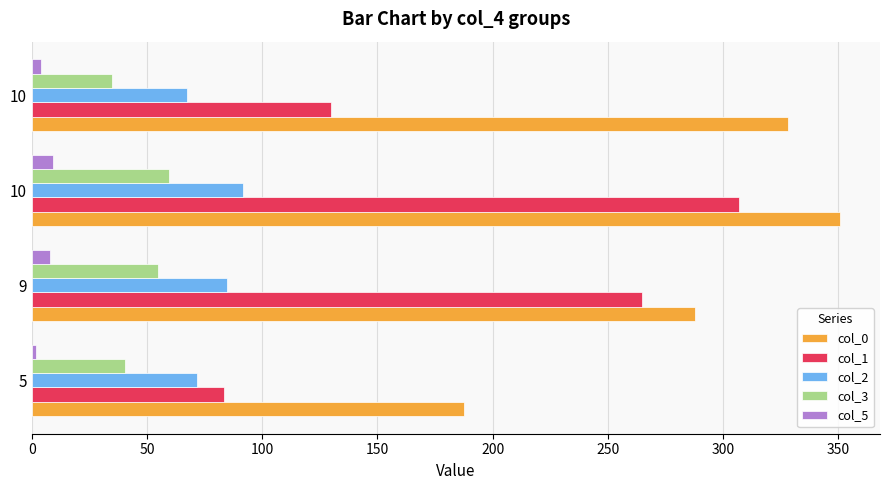

Which series has the largest total across all categories?

col_0